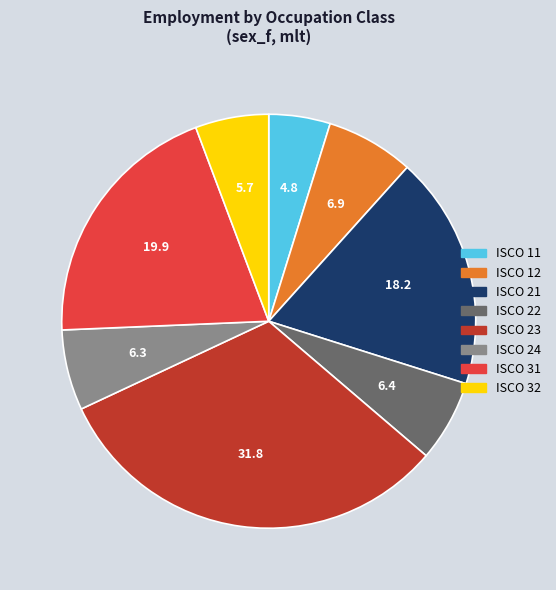

Which category has the biggest portion of the pie?

ISCO 23